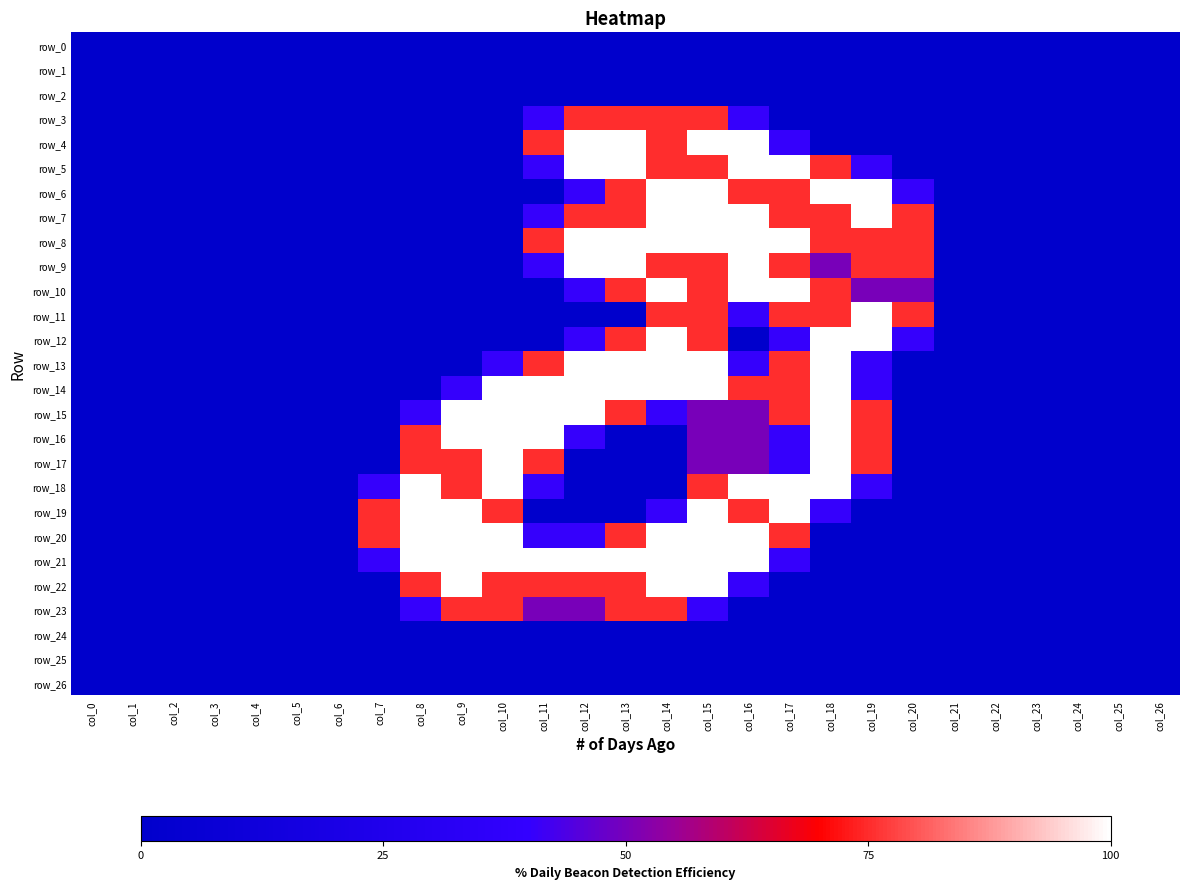

Reading left to right, transcribe all the data shown in this chart.

row_0: col_0=0.0	col_1=0.0	col_2=0.0	col_3=0.0	col_4=0.0	col_5=0.0	col_6=0.0	col_7=0.0	col_8=0.0	col_9=0.0	col_10=0.0	col_11=0.0	col_12=0.0	col_13=0.0	col_14=0.0	col_15=0.0	col_16=0.0	col_17=0.0	col_18=0.0	col_19=0.0	col_20=0.0	col_21=0.0	col_22=0.0	col_23=0.0	col_24=0.0	col_25=0.0	col_26=0.0
row_1: col_0=0.0	col_1=0.0	col_2=0.0	col_3=0.0	col_4=0.0	col_5=0.0	col_6=0.0	col_7=0.0	col_8=0.0	col_9=0.0	col_10=0.0	col_11=0.0	col_12=0.0	col_13=0.0	col_14=0.0	col_15=0.0	col_16=0.0	col_17=0.0	col_18=0.0	col_19=0.0	col_20=0.0	col_21=0.0	col_22=0.0	col_23=0.0	col_24=0.0	col_25=0.0	col_26=0.0
row_2: col_0=0.0	col_1=0.0	col_2=0.0	col_3=0.0	col_4=0.0	col_5=0.0	col_6=0.0	col_7=0.0	col_8=0.0	col_9=0.0	col_10=0.0	col_11=0.0	col_12=0.0	col_13=0.0	col_14=0.0	col_15=0.0	col_16=0.0	col_17=0.0	col_18=0.0	col_19=0.0	col_20=0.0	col_21=0.0	col_22=0.0	col_23=0.0	col_24=0.0	col_25=0.0	col_26=0.0
row_3: col_0=0.0	col_1=0.0	col_2=0.0	col_3=0.0	col_4=0.0	col_5=0.0	col_6=0.0	col_7=0.0	col_8=0.0	col_9=0.0	col_10=0.0	col_11=0.8	col_12=1.5	col_13=1.5	col_14=1.5	col_15=1.5	col_16=0.8	col_17=0.0	col_18=0.0	col_19=0.0	col_20=0.0	col_21=0.0	col_22=0.0	col_23=0.0	col_24=0.0	col_25=0.0	col_26=0.0
row_4: col_0=0.0	col_1=0.0	col_2=0.0	col_3=0.0	col_4=0.0	col_5=0.0	col_6=0.0	col_7=0.0	col_8=0.0	col_9=0.0	col_10=0.0	col_11=1.5	col_12=2.0	col_13=2.0	col_14=1.5	col_15=2.0	col_16=2.0	col_17=0.8	col_18=0.0	col_19=0.0	col_20=0.0	col_21=0.0	col_22=0.0	col_23=0.0	col_24=0.0	col_25=0.0	col_26=0.0
row_5: col_0=0.0	col_1=0.0	col_2=0.0	col_3=0.0	col_4=0.0	col_5=0.0	col_6=0.0	col_7=0.0	col_8=0.0	col_9=0.0	col_10=0.0	col_11=0.8	col_12=2.0	col_13=2.0	col_14=1.5	col_15=1.5	col_16=2.0	col_17=2.0	col_18=1.5	col_19=0.8	col_20=0.0	col_21=0.0	col_22=0.0	col_23=0.0	col_24=0.0	col_25=0.0	col_26=0.0
row_6: col_0=0.0	col_1=0.0	col_2=0.0	col_3=0.0	col_4=0.0	col_5=0.0	col_6=0.0	col_7=0.0	col_8=0.0	col_9=0.0	col_10=0.0	col_11=0.0	col_12=0.8	col_13=1.5	col_14=2.0	col_15=2.0	col_16=1.5	col_17=1.5	col_18=2.0	col_19=2.0	col_20=0.8	col_21=0.0	col_22=0.0	col_23=0.0	col_24=0.0	col_25=0.0	col_26=0.0
row_7: col_0=0.0	col_1=0.0	col_2=0.0	col_3=0.0	col_4=0.0	col_5=0.0	col_6=0.0	col_7=0.0	col_8=0.0	col_9=0.0	col_10=0.0	col_11=0.8	col_12=1.5	col_13=1.5	col_14=2.0	col_15=2.0	col_16=2.0	col_17=1.5	col_18=1.5	col_19=2.0	col_20=1.5	col_21=0.0	col_22=0.0	col_23=0.0	col_24=0.0	col_25=0.0	col_26=0.0
row_8: col_0=0.0	col_1=0.0	col_2=0.0	col_3=0.0	col_4=0.0	col_5=0.0	col_6=0.0	col_7=0.0	col_8=0.0	col_9=0.0	col_10=0.0	col_11=1.5	col_12=2.0	col_13=2.0	col_14=2.0	col_15=2.0	col_16=2.0	col_17=2.0	col_18=1.5	col_19=1.5	col_20=1.5	col_21=0.0	col_22=0.0	col_23=0.0	col_24=0.0	col_25=0.0	col_26=0.0
row_9: col_0=0.0	col_1=0.0	col_2=0.0	col_3=0.0	col_4=0.0	col_5=0.0	col_6=0.0	col_7=0.0	col_8=0.0	col_9=0.0	col_10=0.0	col_11=0.8	col_12=2.0	col_13=2.0	col_14=1.5	col_15=1.5	col_16=2.0	col_17=1.5	col_18=1.0	col_19=1.5	col_20=1.5	col_21=0.0	col_22=0.0	col_23=0.0	col_24=0.0	col_25=0.0	col_26=0.0
row_10: col_0=0.0	col_1=0.0	col_2=0.0	col_3=0.0	col_4=0.0	col_5=0.0	col_6=0.0	col_7=0.0	col_8=0.0	col_9=0.0	col_10=0.0	col_11=0.0	col_12=0.8	col_13=1.5	col_14=2.0	col_15=1.5	col_16=2.0	col_17=2.0	col_18=1.5	col_19=1.0	col_20=1.0	col_21=0.0	col_22=0.0	col_23=0.0	col_24=0.0	col_25=0.0	col_26=0.0
row_11: col_0=0.0	col_1=0.0	col_2=0.0	col_3=0.0	col_4=0.0	col_5=0.0	col_6=0.0	col_7=0.0	col_8=0.0	col_9=0.0	col_10=0.0	col_11=0.0	col_12=0.0	col_13=0.0	col_14=1.5	col_15=1.5	col_16=0.8	col_17=1.5	col_18=1.5	col_19=2.0	col_20=1.5	col_21=0.0	col_22=0.0	col_23=0.0	col_24=0.0	col_25=0.0	col_26=0.0
row_12: col_0=0.0	col_1=0.0	col_2=0.0	col_3=0.0	col_4=0.0	col_5=0.0	col_6=0.0	col_7=0.0	col_8=0.0	col_9=0.0	col_10=0.0	col_11=0.0	col_12=0.8	col_13=1.5	col_14=2.0	col_15=1.5	col_16=0.0	col_17=0.8	col_18=2.0	col_19=2.0	col_20=0.8	col_21=0.0	col_22=0.0	col_23=0.0	col_24=0.0	col_25=0.0	col_26=0.0
row_13: col_0=0.0	col_1=0.0	col_2=0.0	col_3=0.0	col_4=0.0	col_5=0.0	col_6=0.0	col_7=0.0	col_8=0.0	col_9=0.0	col_10=0.8	col_11=1.5	col_12=2.0	col_13=2.0	col_14=2.0	col_15=2.0	col_16=0.8	col_17=1.5	col_18=2.0	col_19=0.8	col_20=0.0	col_21=0.0	col_22=0.0	col_23=0.0	col_24=0.0	col_25=0.0	col_26=0.0
row_14: col_0=0.0	col_1=0.0	col_2=0.0	col_3=0.0	col_4=0.0	col_5=0.0	col_6=0.0	col_7=0.0	col_8=0.0	col_9=0.8	col_10=2.0	col_11=2.0	col_12=2.0	col_13=2.0	col_14=2.0	col_15=2.0	col_16=1.5	col_17=1.5	col_18=2.0	col_19=0.8	col_20=0.0	col_21=0.0	col_22=0.0	col_23=0.0	col_24=0.0	col_25=0.0	col_26=0.0
row_15: col_0=0.0	col_1=0.0	col_2=0.0	col_3=0.0	col_4=0.0	col_5=0.0	col_6=0.0	col_7=0.0	col_8=0.8	col_9=2.0	col_10=2.0	col_11=2.0	col_12=2.0	col_13=1.5	col_14=0.8	col_15=1.0	col_16=1.0	col_17=1.5	col_18=2.0	col_19=1.5	col_20=0.0	col_21=0.0	col_22=0.0	col_23=0.0	col_24=0.0	col_25=0.0	col_26=0.0
row_16: col_0=0.0	col_1=0.0	col_2=0.0	col_3=0.0	col_4=0.0	col_5=0.0	col_6=0.0	col_7=0.0	col_8=1.5	col_9=2.0	col_10=2.0	col_11=2.0	col_12=0.8	col_13=0.0	col_14=0.0	col_15=1.0	col_16=1.0	col_17=0.8	col_18=2.0	col_19=1.5	col_20=0.0	col_21=0.0	col_22=0.0	col_23=0.0	col_24=0.0	col_25=0.0	col_26=0.0
row_17: col_0=0.0	col_1=0.0	col_2=0.0	col_3=0.0	col_4=0.0	col_5=0.0	col_6=0.0	col_7=0.0	col_8=1.5	col_9=1.5	col_10=2.0	col_11=1.5	col_12=0.0	col_13=0.0	col_14=0.0	col_15=1.0	col_16=1.0	col_17=0.8	col_18=2.0	col_19=1.5	col_20=0.0	col_21=0.0	col_22=0.0	col_23=0.0	col_24=0.0	col_25=0.0	col_26=0.0
row_18: col_0=0.0	col_1=0.0	col_2=0.0	col_3=0.0	col_4=0.0	col_5=0.0	col_6=0.0	col_7=0.8	col_8=2.0	col_9=1.5	col_10=2.0	col_11=0.8	col_12=0.0	col_13=0.0	col_14=0.0	col_15=1.5	col_16=2.0	col_17=2.0	col_18=2.0	col_19=0.8	col_20=0.0	col_21=0.0	col_22=0.0	col_23=0.0	col_24=0.0	col_25=0.0	col_26=0.0
row_19: col_0=0.0	col_1=0.0	col_2=0.0	col_3=0.0	col_4=0.0	col_5=0.0	col_6=0.0	col_7=1.5	col_8=2.0	col_9=2.0	col_10=1.5	col_11=0.0	col_12=0.0	col_13=0.0	col_14=0.8	col_15=2.0	col_16=1.5	col_17=2.0	col_18=0.8	col_19=0.0	col_20=0.0	col_21=0.0	col_22=0.0	col_23=0.0	col_24=0.0	col_25=0.0	col_26=0.0
row_20: col_0=0.0	col_1=0.0	col_2=0.0	col_3=0.0	col_4=0.0	col_5=0.0	col_6=0.0	col_7=1.5	col_8=2.0	col_9=2.0	col_10=2.0	col_11=0.8	col_12=0.8	col_13=1.5	col_14=2.0	col_15=2.0	col_16=2.0	col_17=1.5	col_18=0.0	col_19=0.0	col_20=0.0	col_21=0.0	col_22=0.0	col_23=0.0	col_24=0.0	col_25=0.0	col_26=0.0
row_21: col_0=0.0	col_1=0.0	col_2=0.0	col_3=0.0	col_4=0.0	col_5=0.0	col_6=0.0	col_7=0.8	col_8=2.0	col_9=2.0	col_10=2.0	col_11=2.0	col_12=2.0	col_13=2.0	col_14=2.0	col_15=2.0	col_16=2.0	col_17=0.8	col_18=0.0	col_19=0.0	col_20=0.0	col_21=0.0	col_22=0.0	col_23=0.0	col_24=0.0	col_25=0.0	col_26=0.0
row_22: col_0=0.0	col_1=0.0	col_2=0.0	col_3=0.0	col_4=0.0	col_5=0.0	col_6=0.0	col_7=0.0	col_8=1.5	col_9=2.0	col_10=1.5	col_11=1.5	col_12=1.5	col_13=1.5	col_14=2.0	col_15=2.0	col_16=0.8	col_17=0.0	col_18=0.0	col_19=0.0	col_20=0.0	col_21=0.0	col_22=0.0	col_23=0.0	col_24=0.0	col_25=0.0	col_26=0.0
row_23: col_0=0.0	col_1=0.0	col_2=0.0	col_3=0.0	col_4=0.0	col_5=0.0	col_6=0.0	col_7=0.0	col_8=0.8	col_9=1.5	col_10=1.5	col_11=1.0	col_12=1.0	col_13=1.5	col_14=1.5	col_15=0.8	col_16=0.0	col_17=0.0	col_18=0.0	col_19=0.0	col_20=0.0	col_21=0.0	col_22=0.0	col_23=0.0	col_24=0.0	col_25=0.0	col_26=0.0
row_24: col_0=0.0	col_1=0.0	col_2=0.0	col_3=0.0	col_4=0.0	col_5=0.0	col_6=0.0	col_7=0.0	col_8=0.0	col_9=0.0	col_10=0.0	col_11=0.0	col_12=0.0	col_13=0.0	col_14=0.0	col_15=0.0	col_16=0.0	col_17=0.0	col_18=0.0	col_19=0.0	col_20=0.0	col_21=0.0	col_22=0.0	col_23=0.0	col_24=0.0	col_25=0.0	col_26=0.0
row_25: col_0=0.0	col_1=0.0	col_2=0.0	col_3=0.0	col_4=0.0	col_5=0.0	col_6=0.0	col_7=0.0	col_8=0.0	col_9=0.0	col_10=0.0	col_11=0.0	col_12=0.0	col_13=0.0	col_14=0.0	col_15=0.0	col_16=0.0	col_17=0.0	col_18=0.0	col_19=0.0	col_20=0.0	col_21=0.0	col_22=0.0	col_23=0.0	col_24=0.0	col_25=0.0	col_26=0.0
row_26: col_0=0.0	col_1=0.0	col_2=0.0	col_3=0.0	col_4=0.0	col_5=0.0	col_6=0.0	col_7=0.0	col_8=0.0	col_9=0.0	col_10=0.0	col_11=0.0	col_12=0.0	col_13=0.0	col_14=0.0	col_15=0.0	col_16=0.0	col_17=0.0	col_18=0.0	col_19=0.0	col_20=0.0	col_21=0.0	col_22=0.0	col_23=0.0	col_24=0.0	col_25=0.0	col_26=0.0